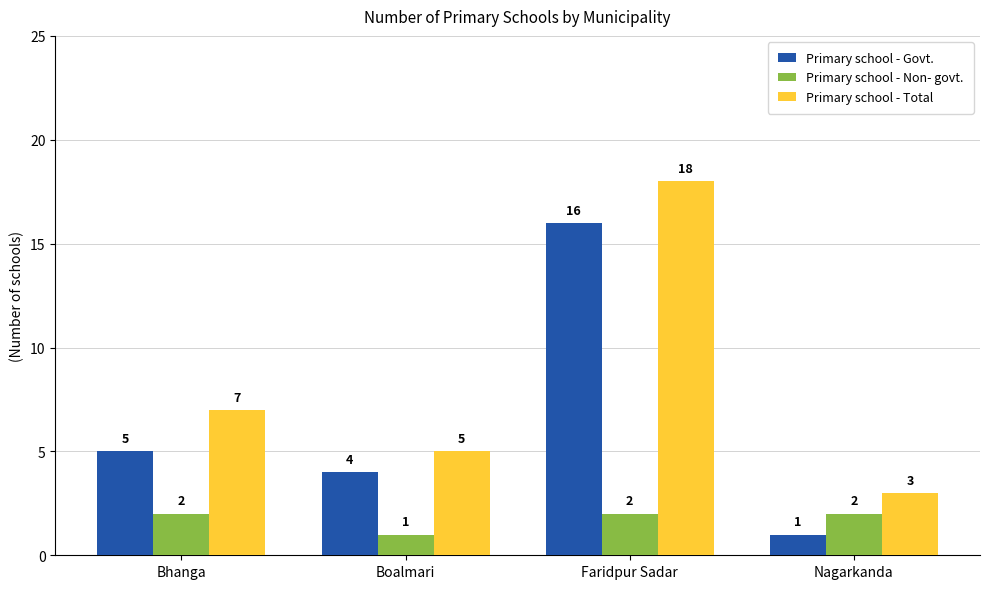

At which label is Primary school - Non- govt. closest to 1?

Boalmari